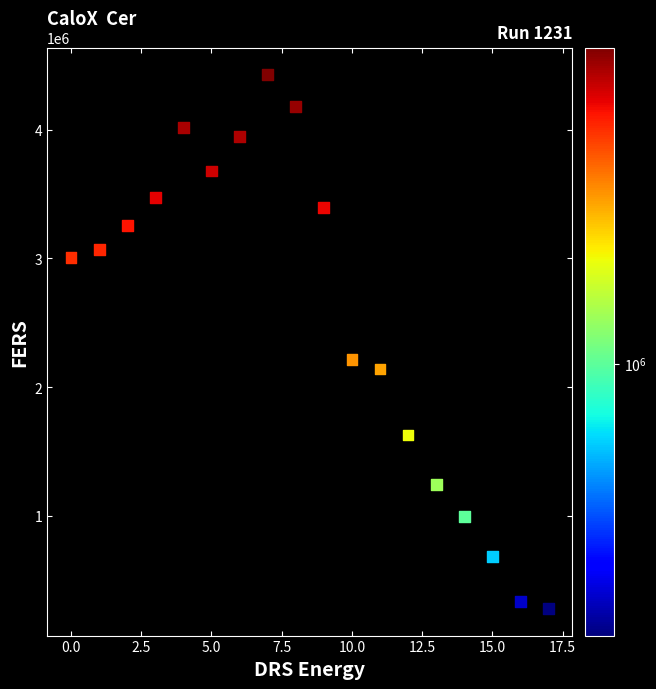

What Y value in the scatter plot is closest to 2353461?

2216822